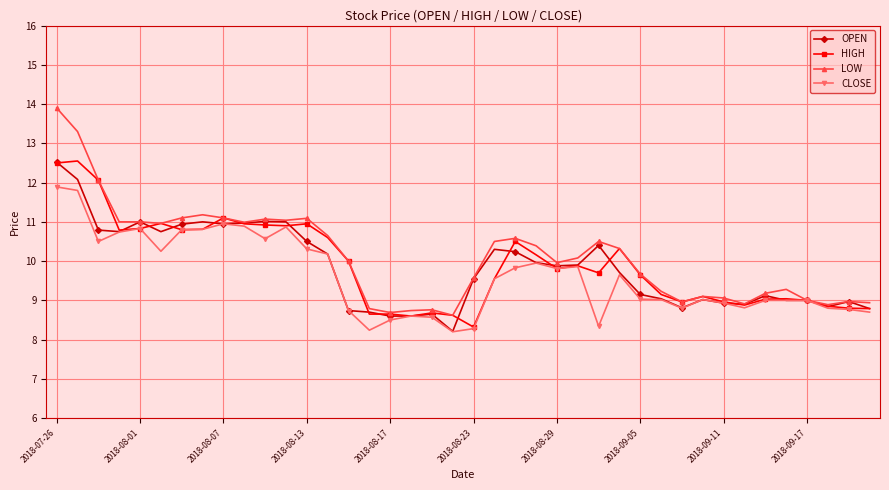

What is the difference between the maximum and minimum values in the HIGH series?

4.2